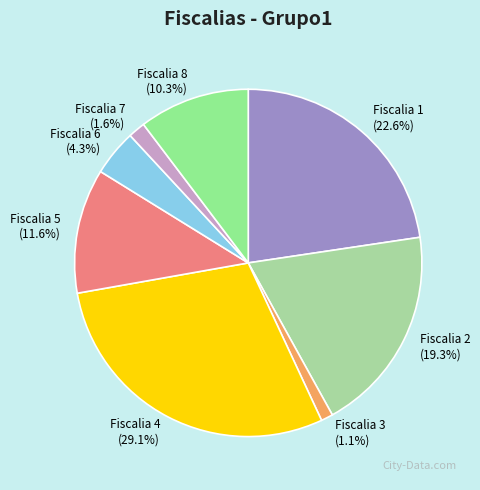

Is there any slice that represents more than half of the pie?

No